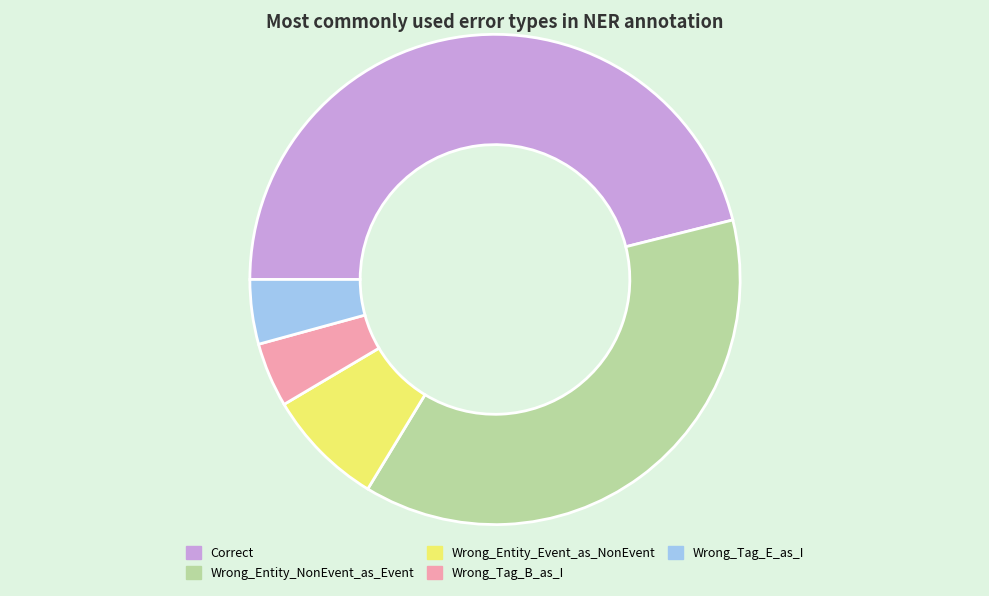

Approximately how many times larger is the value at Wrong_Entity_Event_as_NonEvent compared to Wrong_Tag_B_as_I?

1.8